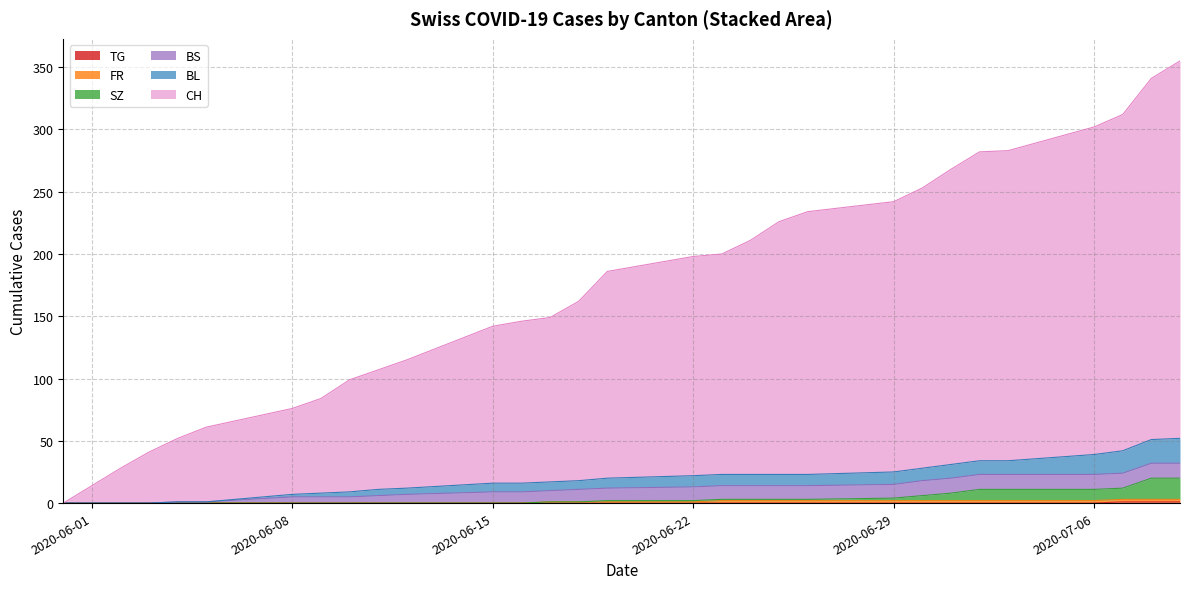

True or false: TG has a value of 1 at 27.

False